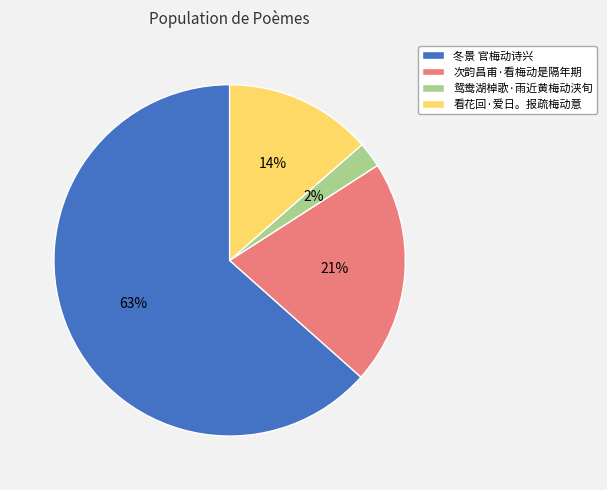

Between 次韵昌甫·看梅动是隔年期 and 鸳鸯湖棹歌·雨近黄梅动浃旬, which is larger?

次韵昌甫·看梅动是隔年期